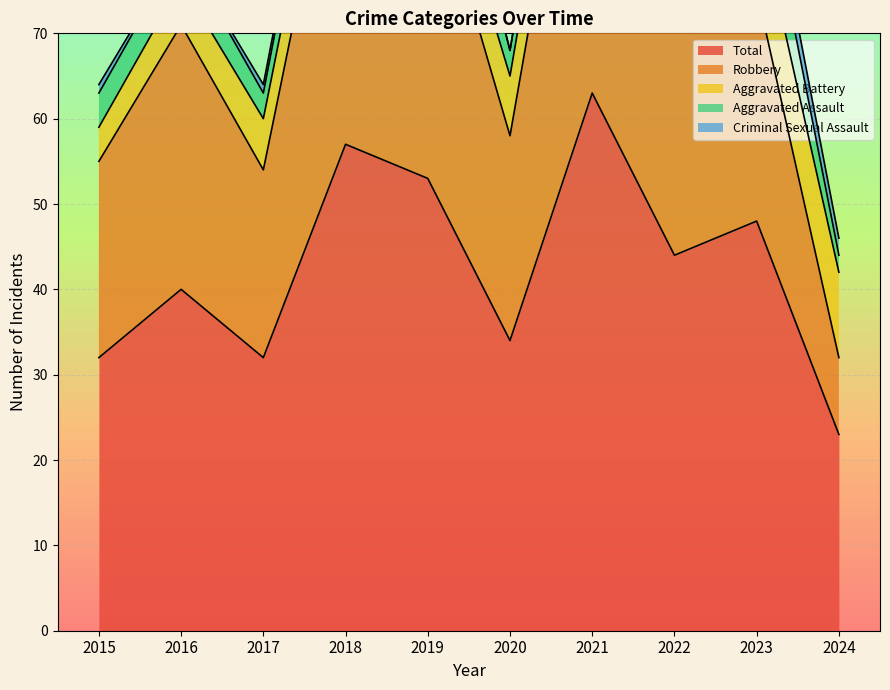

What is the total value across all series at 2016?

80